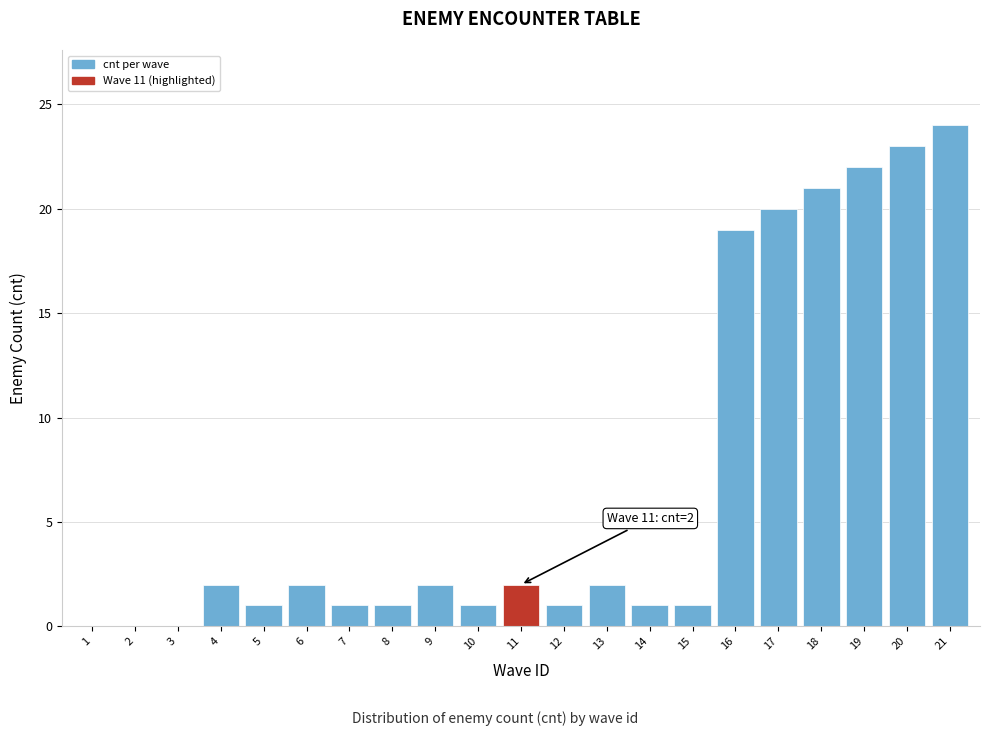

Reading left to right, transcribe all the data shown in this chart.

1=0	2=0	3=0	4=2	5=1	6=2	7=1	8=1	9=2	10=1	11=2	12=1	13=2	14=1	15=1	16=19	17=20	18=21	19=22	20=23	21=24